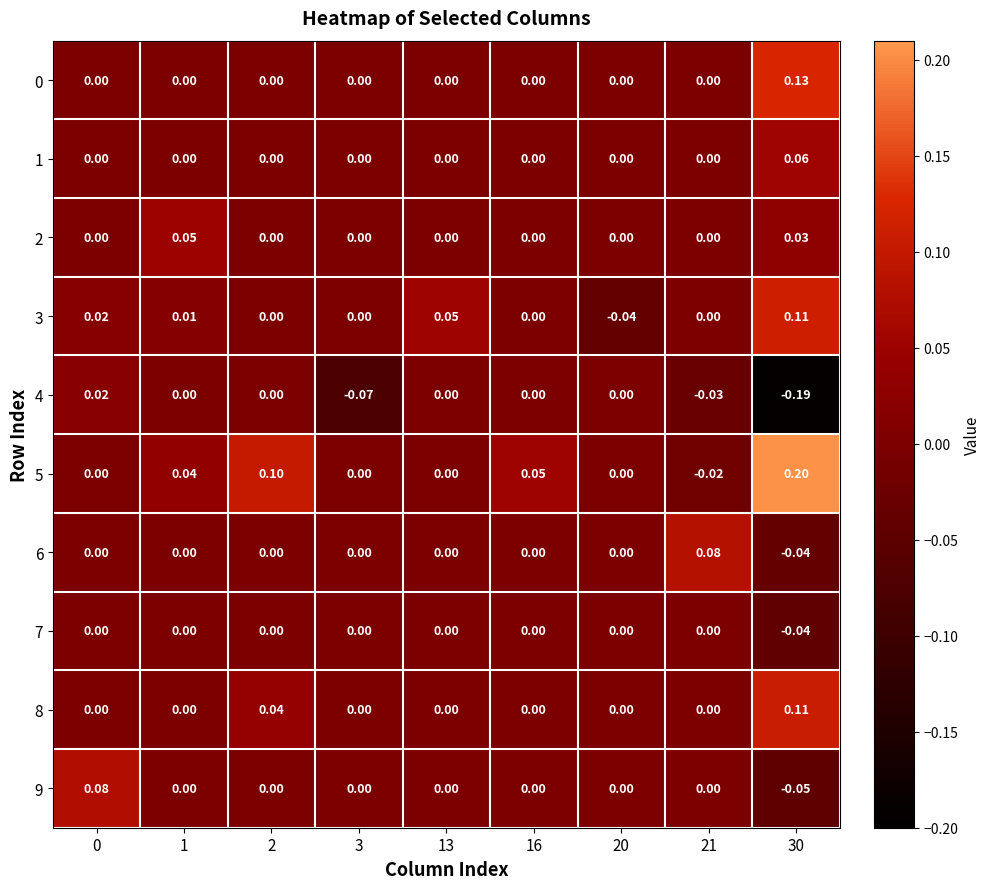

At which category is the sum across all series the highest?

30